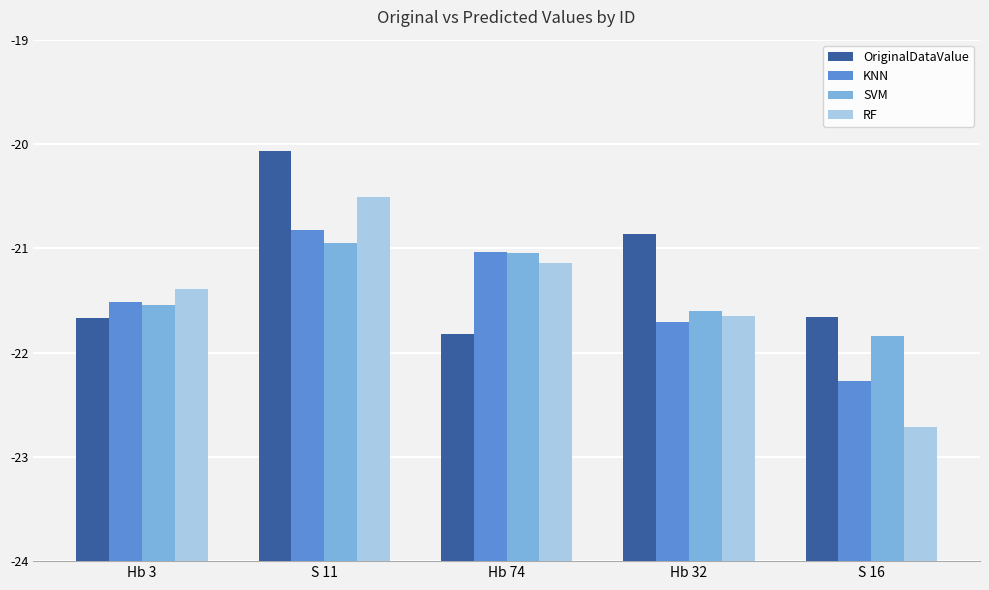

Is the value of KNN at Hb 32 greater than the value of SVM at Hb 74?

No